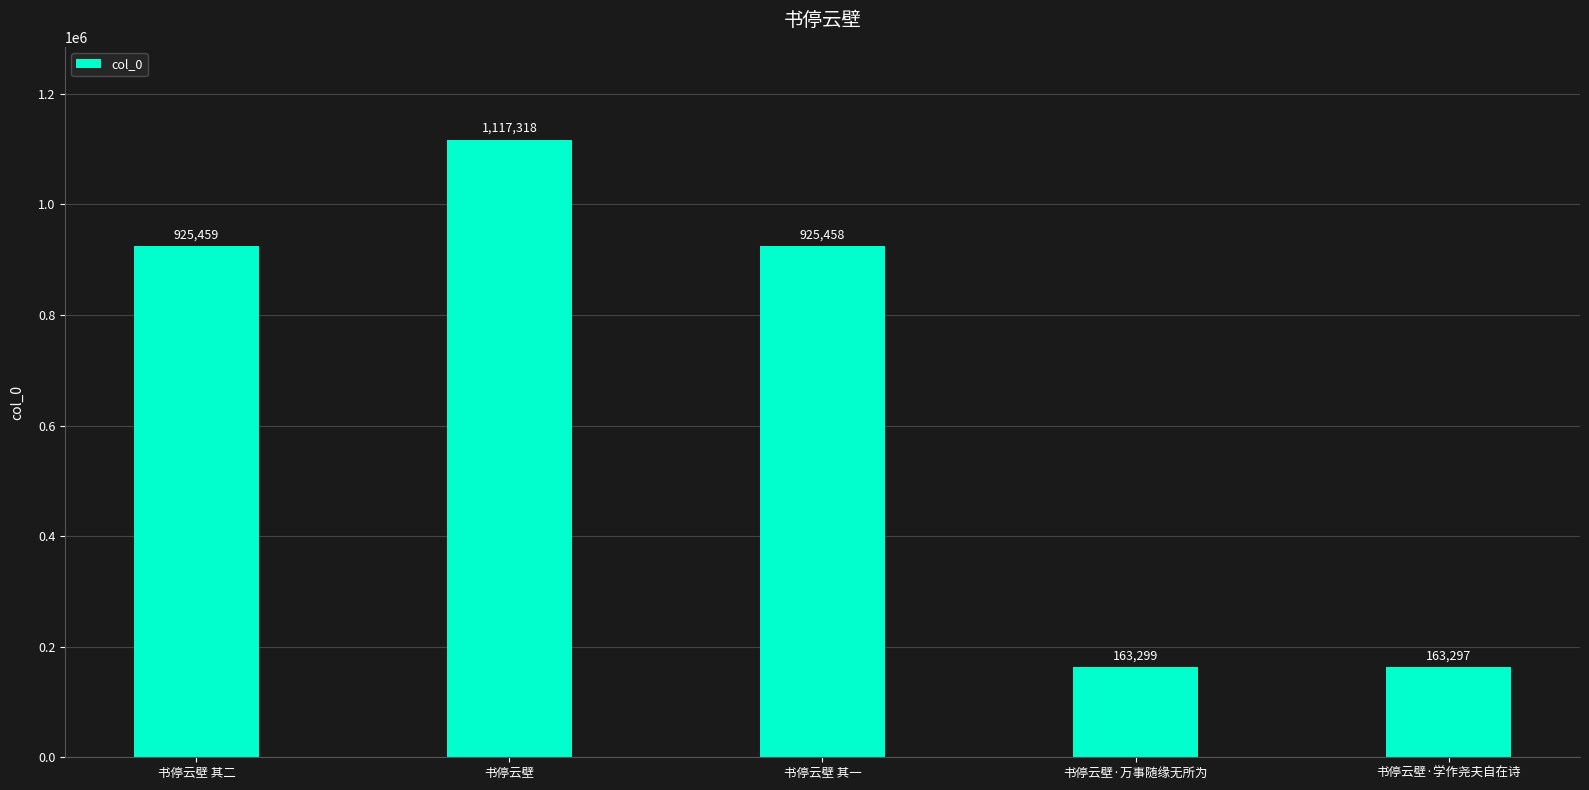

Where is the data nearest to the value 640307?

书停云壁 其一